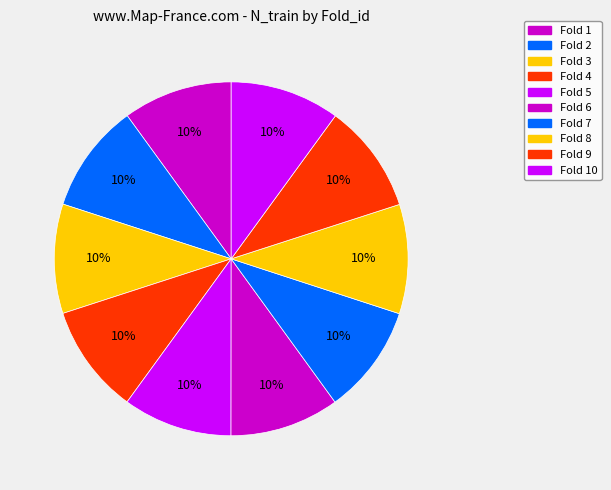

Does any single category account for the majority?

No